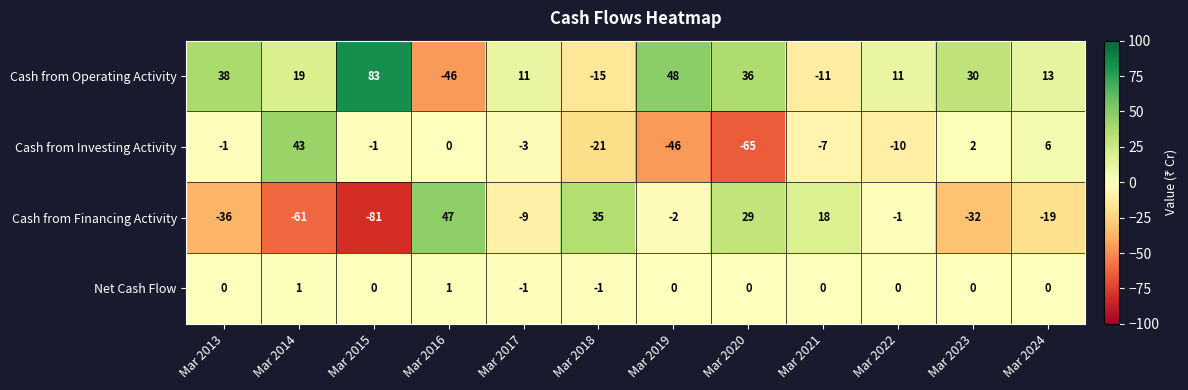

What is the spread (max minus min) of values at Mar 2017?

20